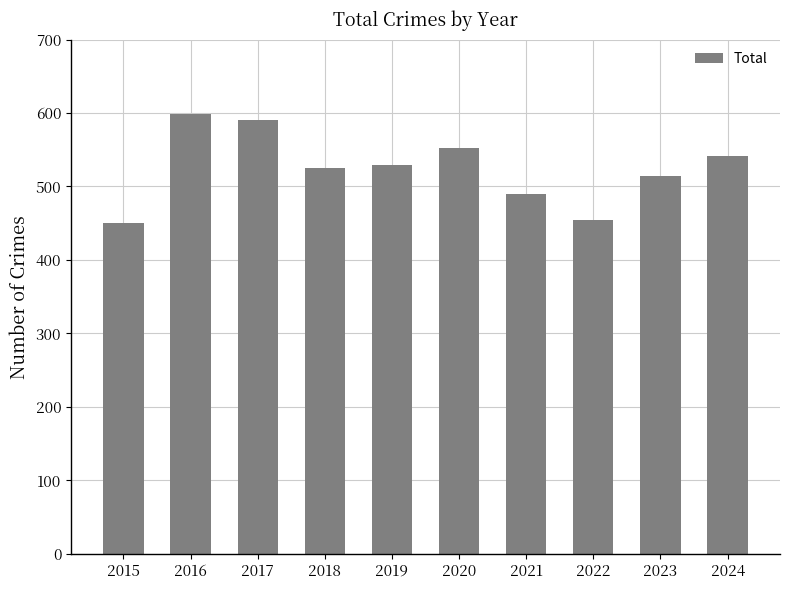

What is the change in value from 2019 to 2020?

+23